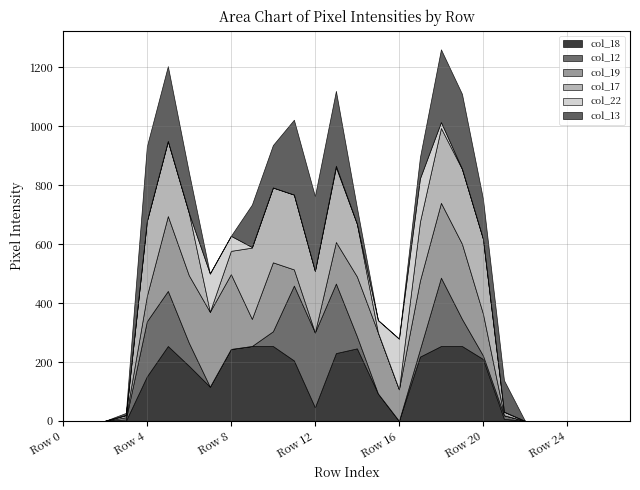

What is the difference between the highest and lowest values at Row 16?

172